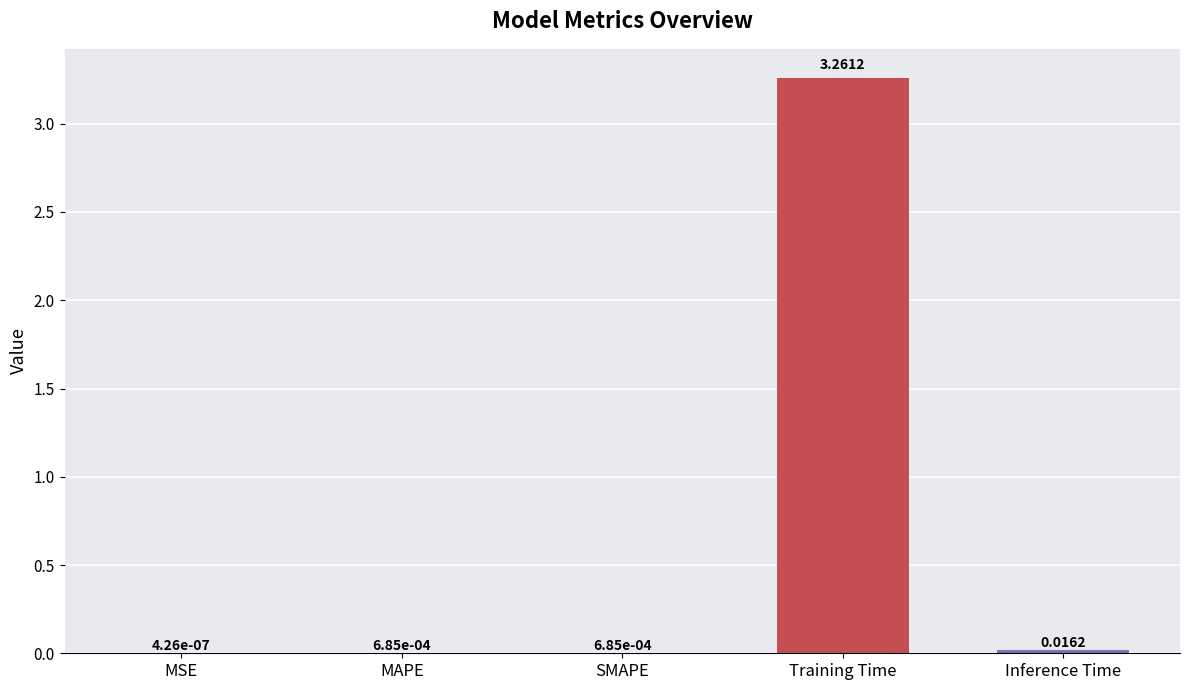

At which category does the chart reach its peak across all series?

Training Time